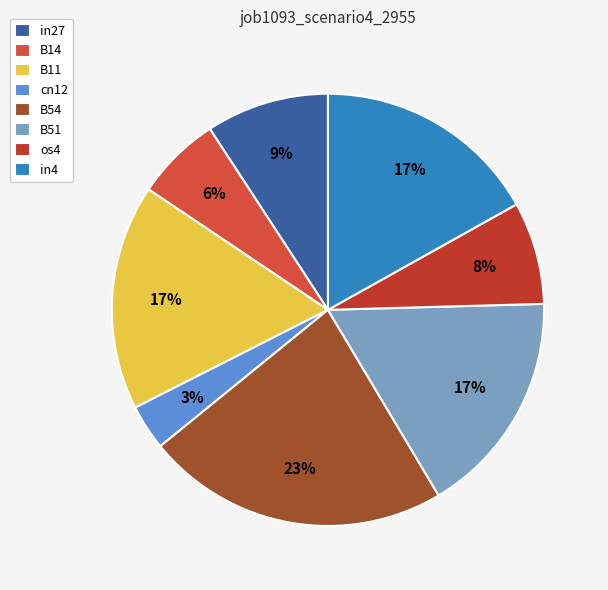

Is there any slice that represents more than half of the pie?

No